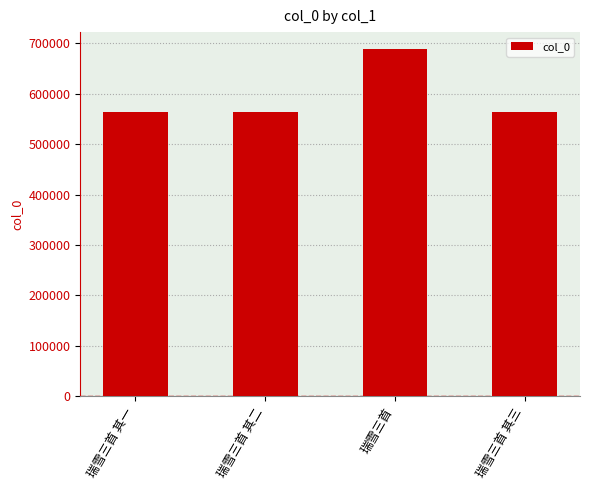

At which category does the chart reach its peak across all series?

瑞雪三首